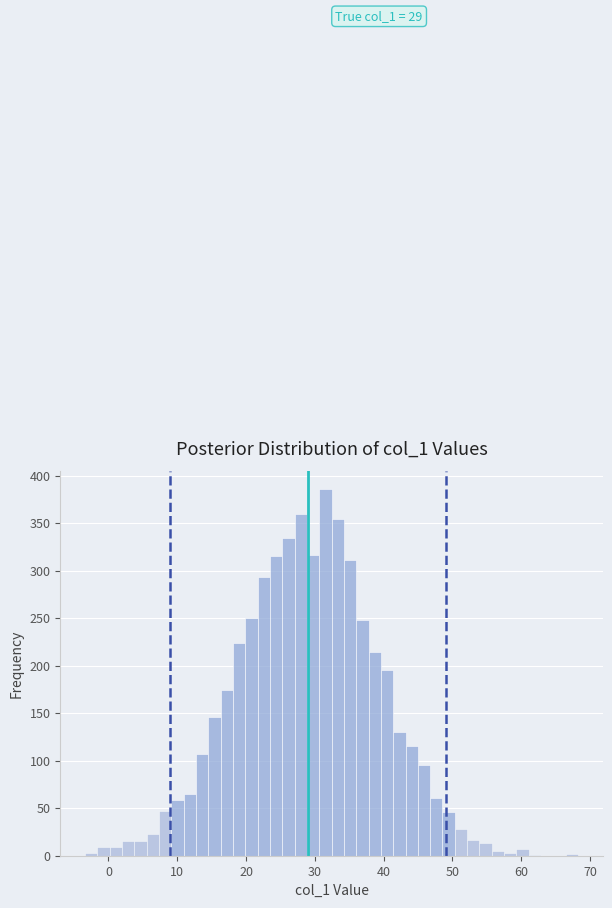

Read against the x-axis, roughly where is the centre of the tallest bar?

32